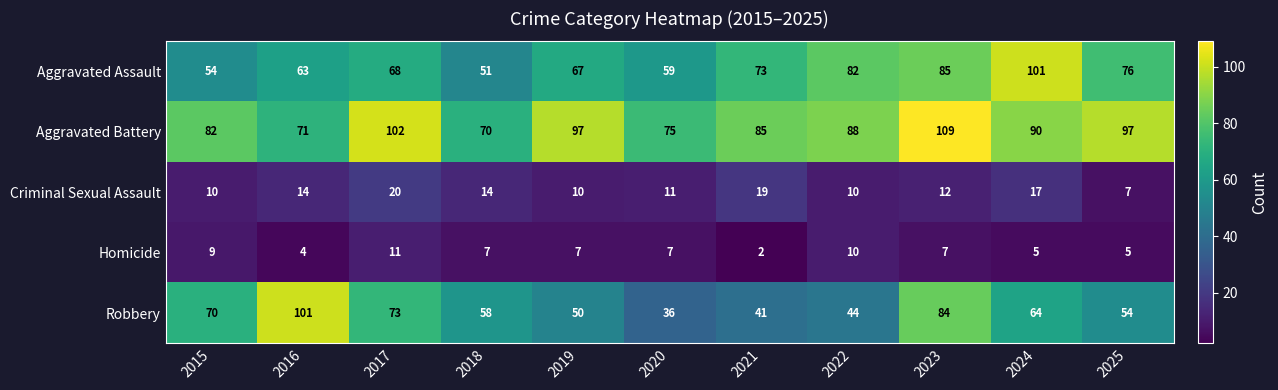

How many distinct data groups are displayed?

5